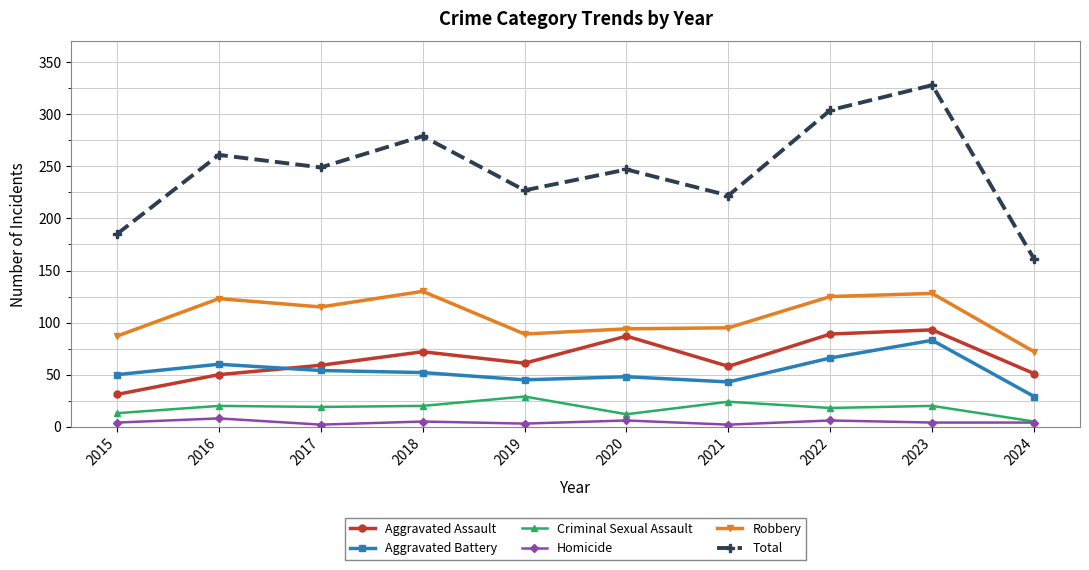

At which category is the sum across all series the highest?

2023